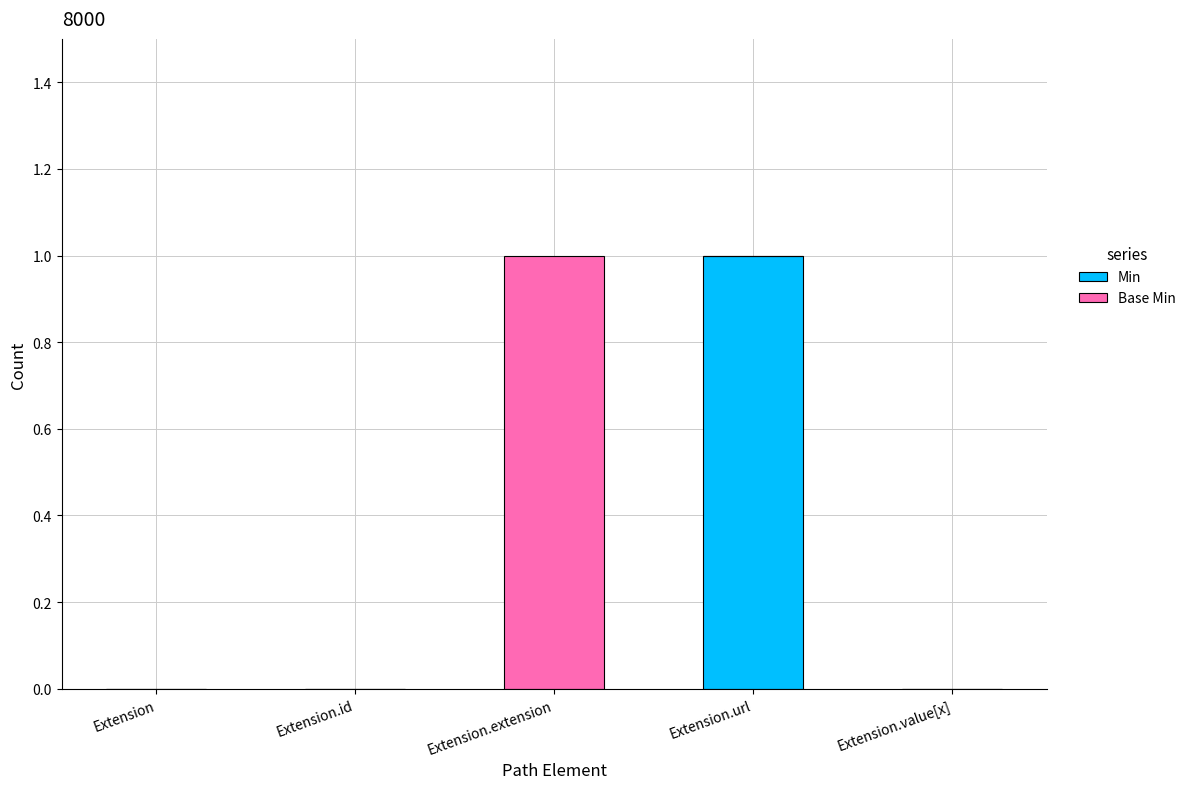

The value of Min at Extension.url is 1. True or false?

True